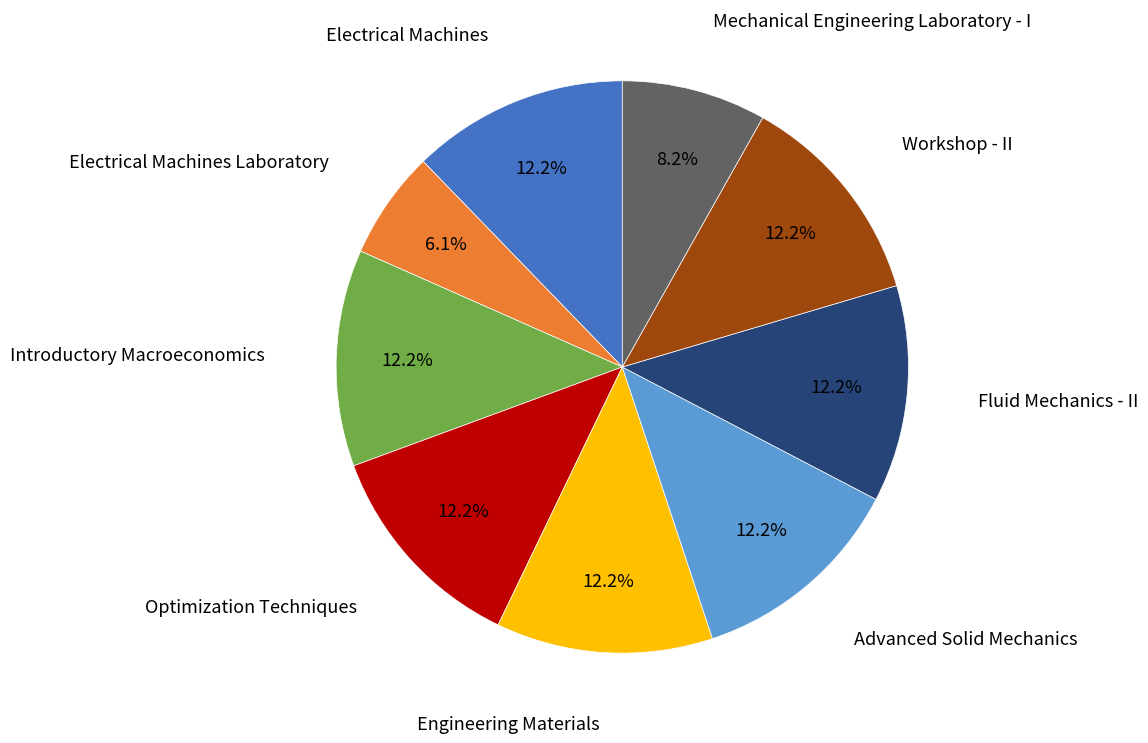

Is there any slice that represents more than half of the pie?

No